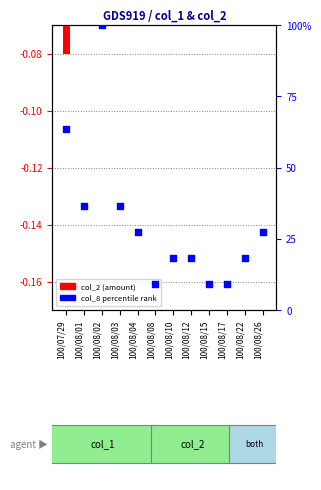

Which series contains the highest Y value?

col_8 percentile rank